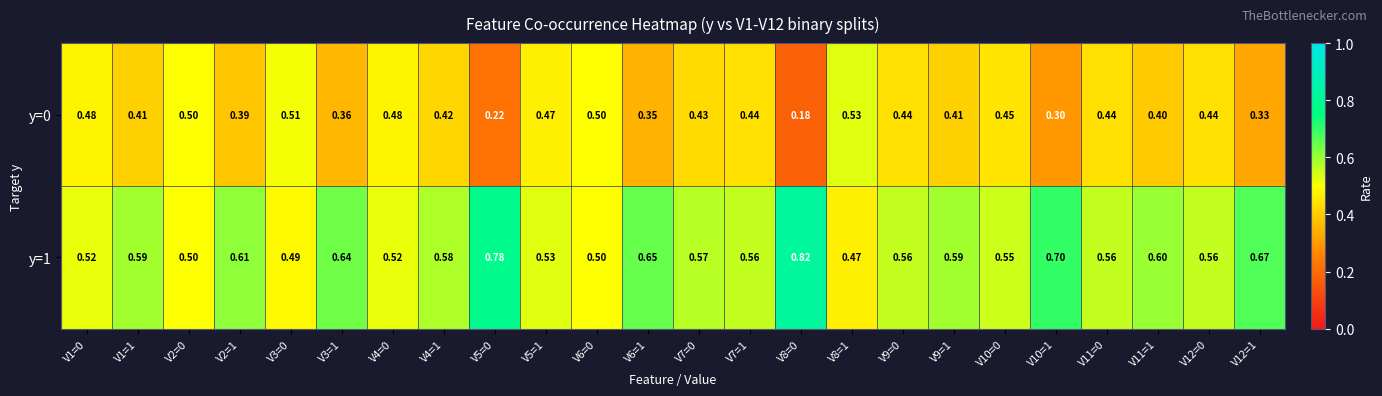

At how many categories does at least one series exceed 0?

24